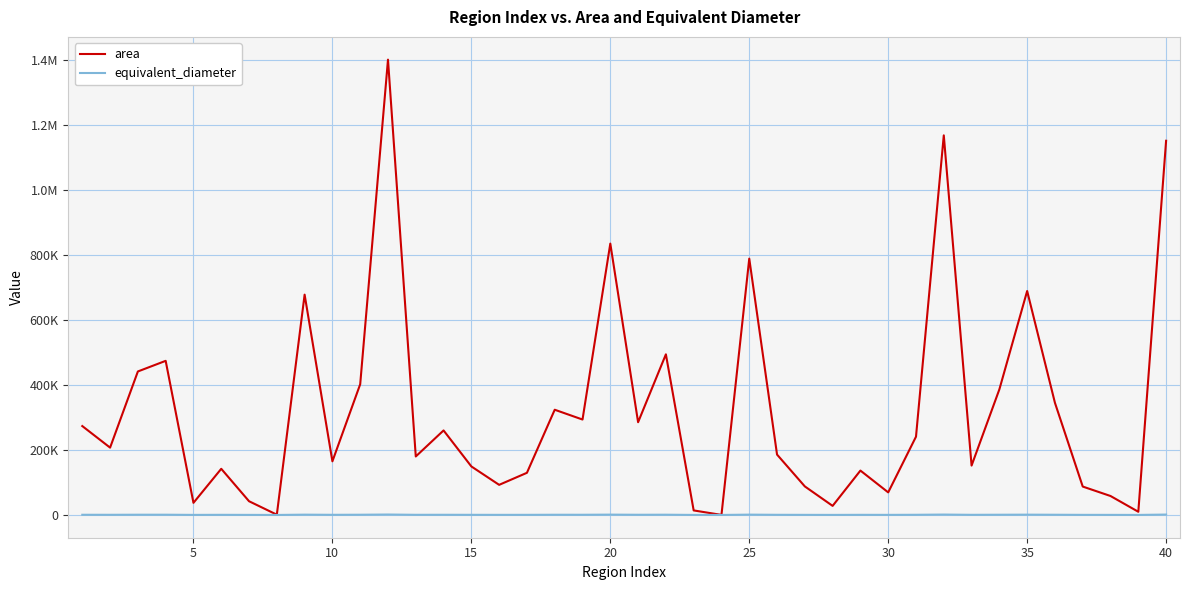

Does the chart display data point markers on the line(s)?

No